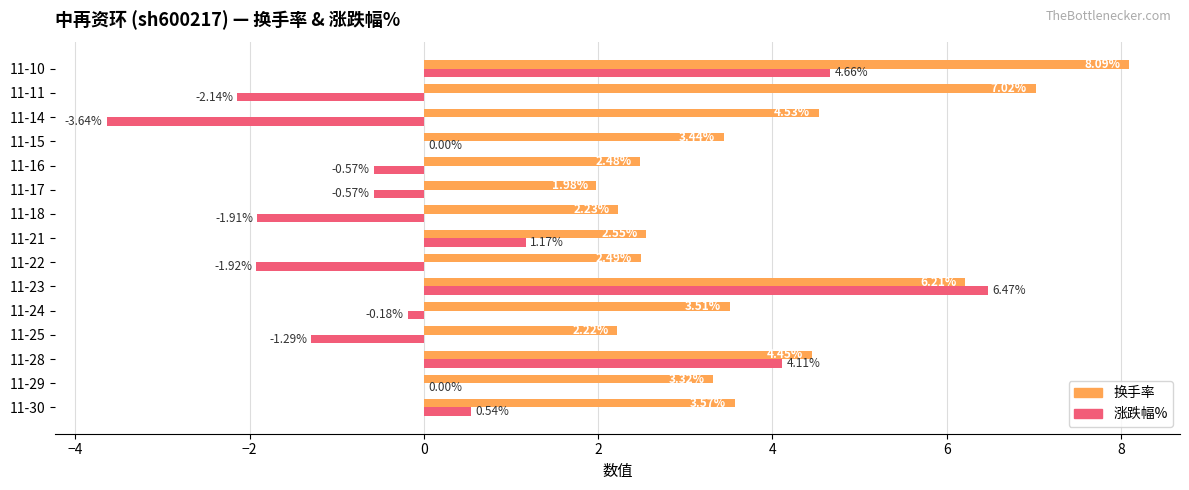

At which category is the sum across all series the highest?

11-10